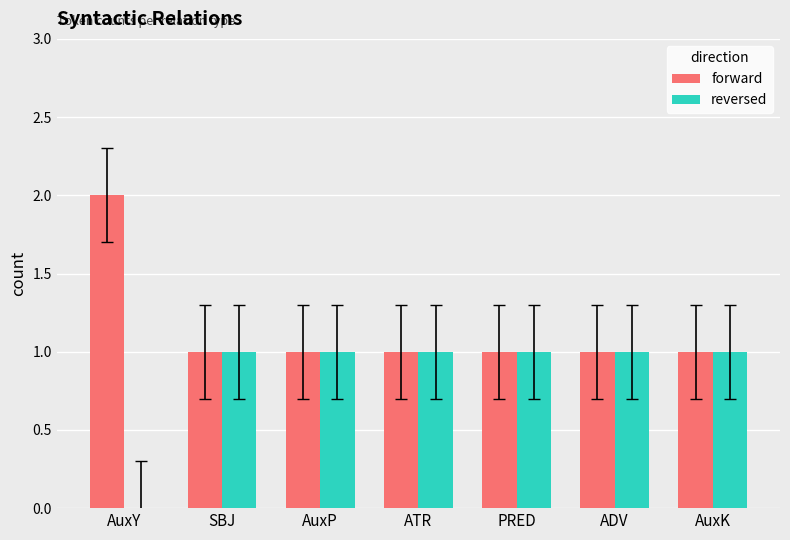

Which category has the highest value in the forward series?

AuxY